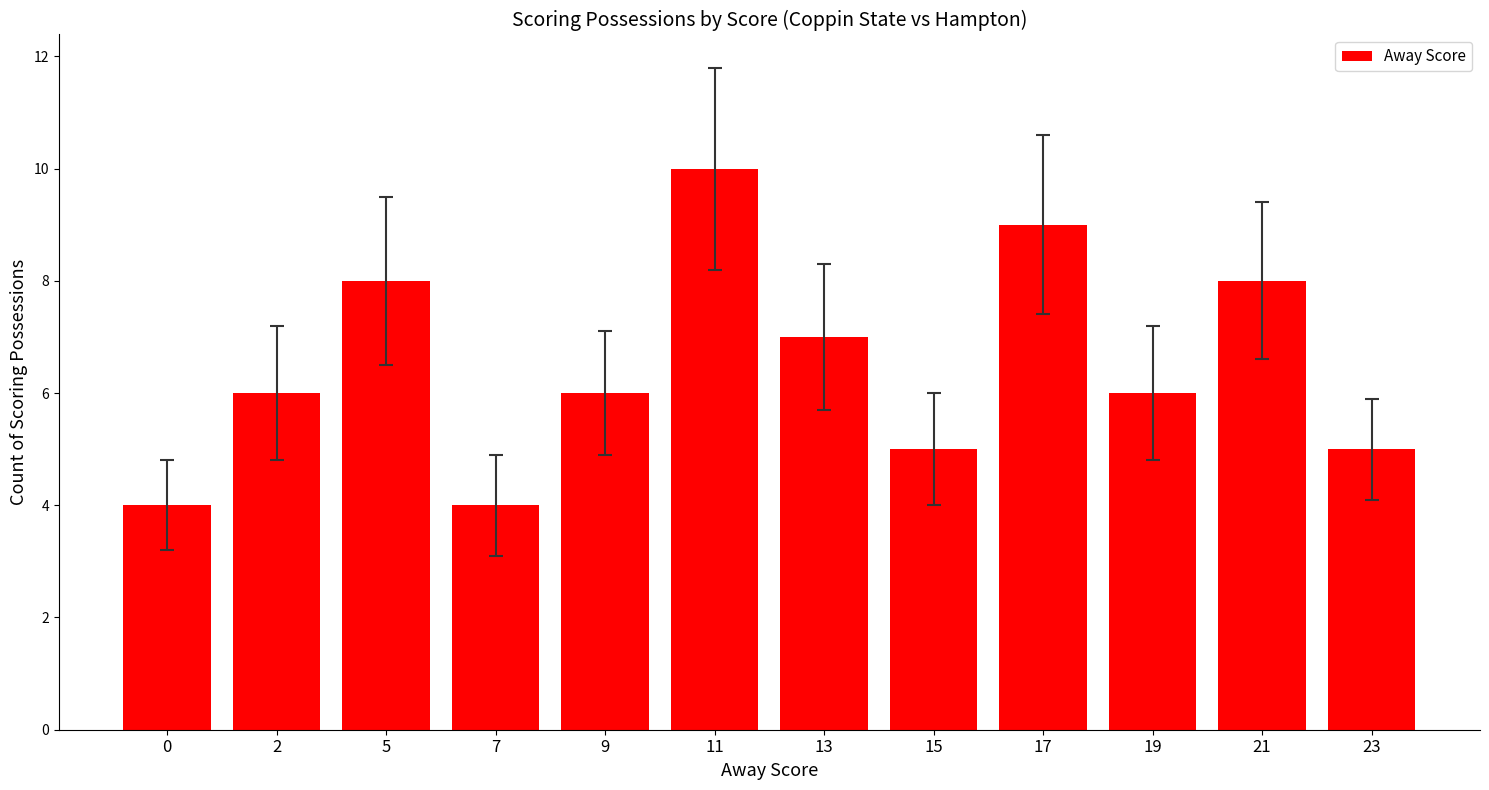

How many distinct data groups are displayed?

1